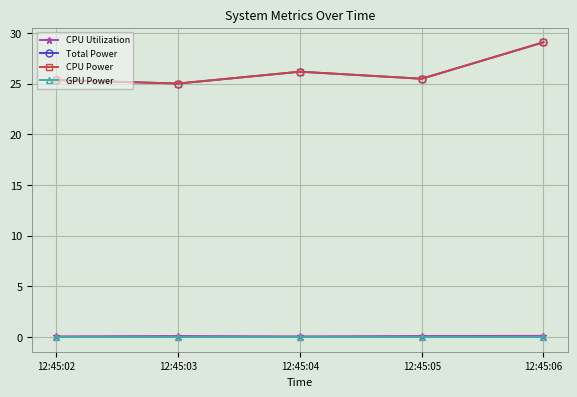

Is this an area chart (filled region under the line)?

No